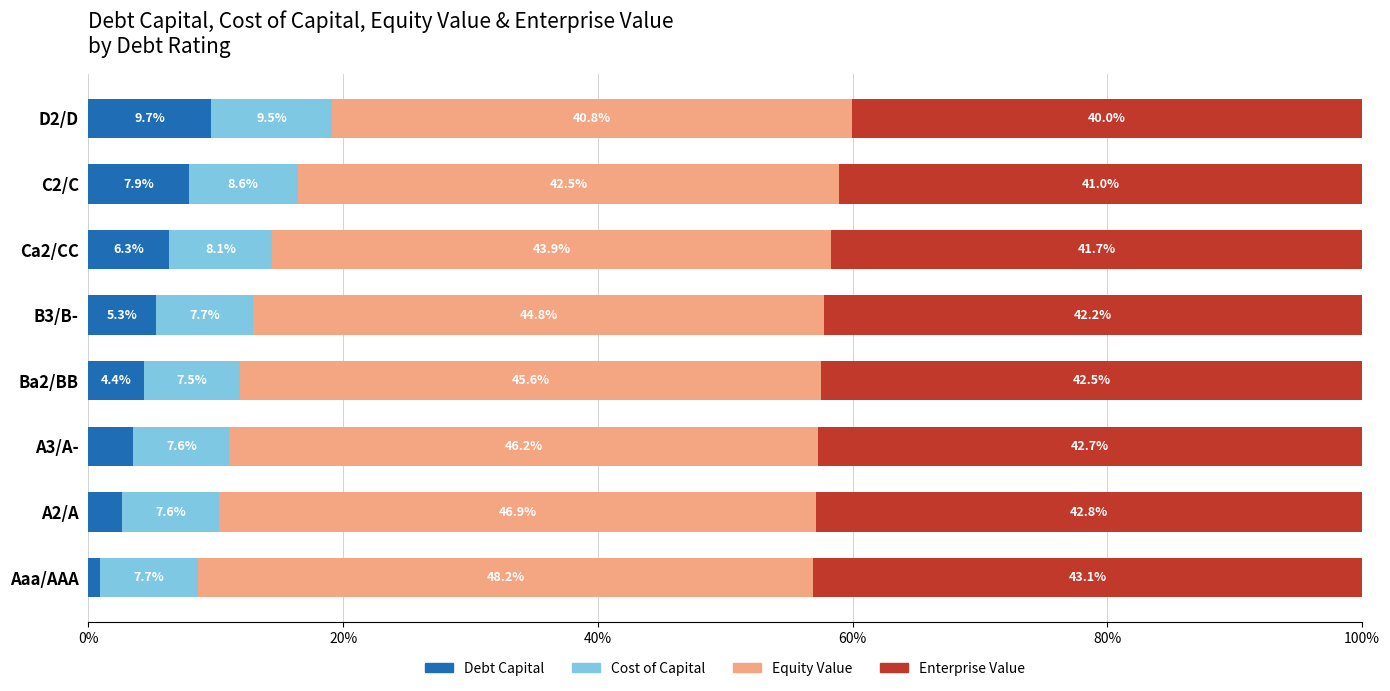

At which label is Debt Capital closest to 5?

B3/B-